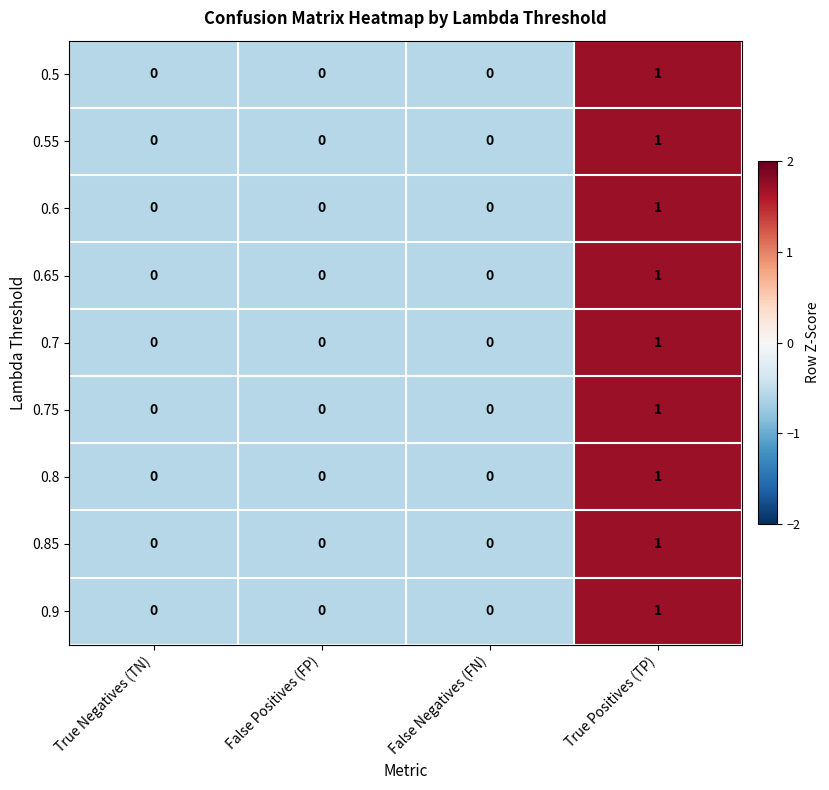

Is it true that 0.85 equals 0 at True Positives (TP)?

False